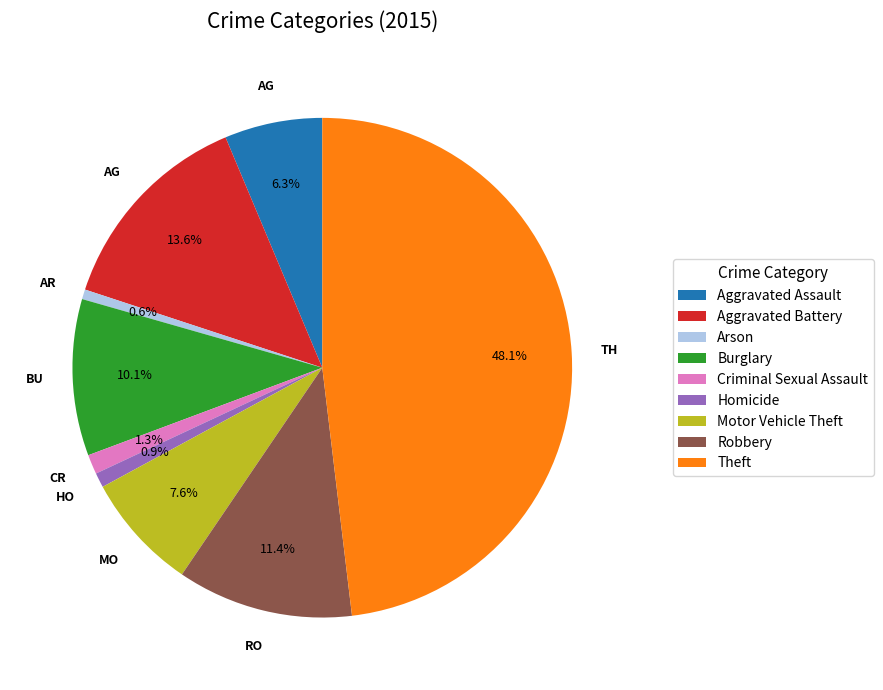

How many segments does this pie chart have?

9